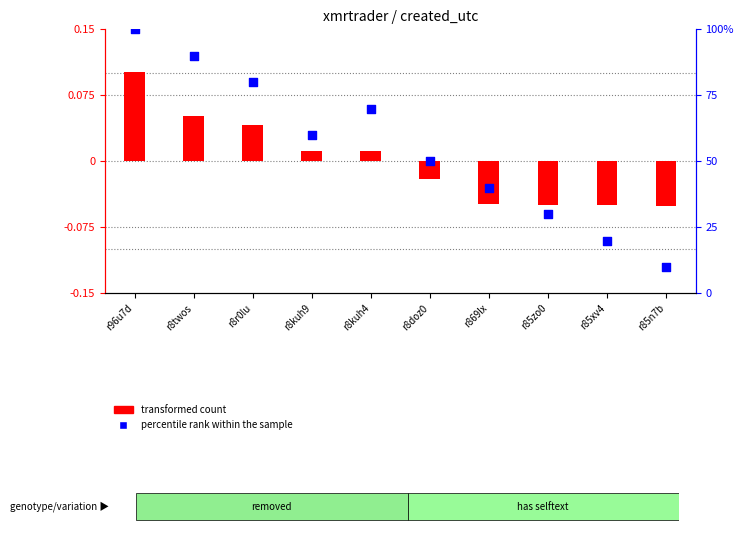

At how many categories does at least one series exceed 78?

3